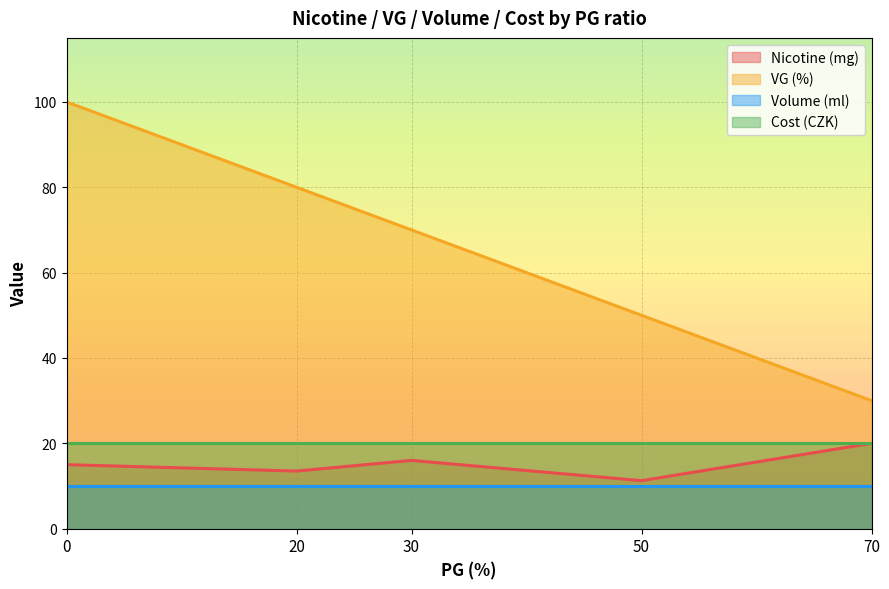

What is the difference between the highest and lowest values at 0?

90.0